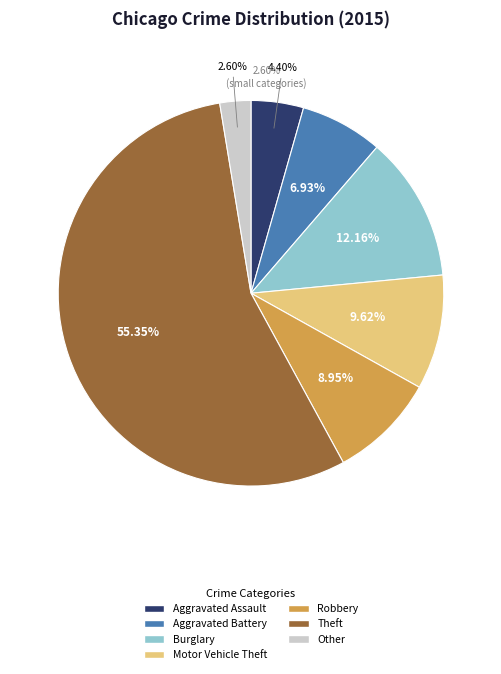

Is it true that Aggravated Battery is 7% of the pie?

True